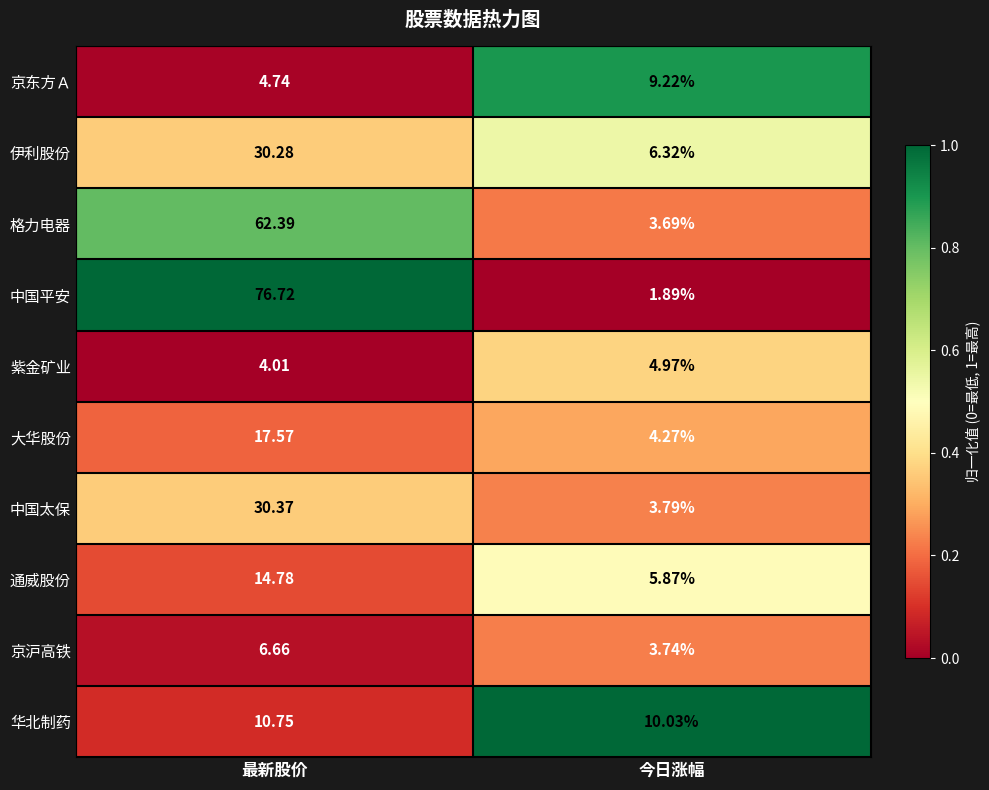

Which series has the widest spread of values?

中国平安